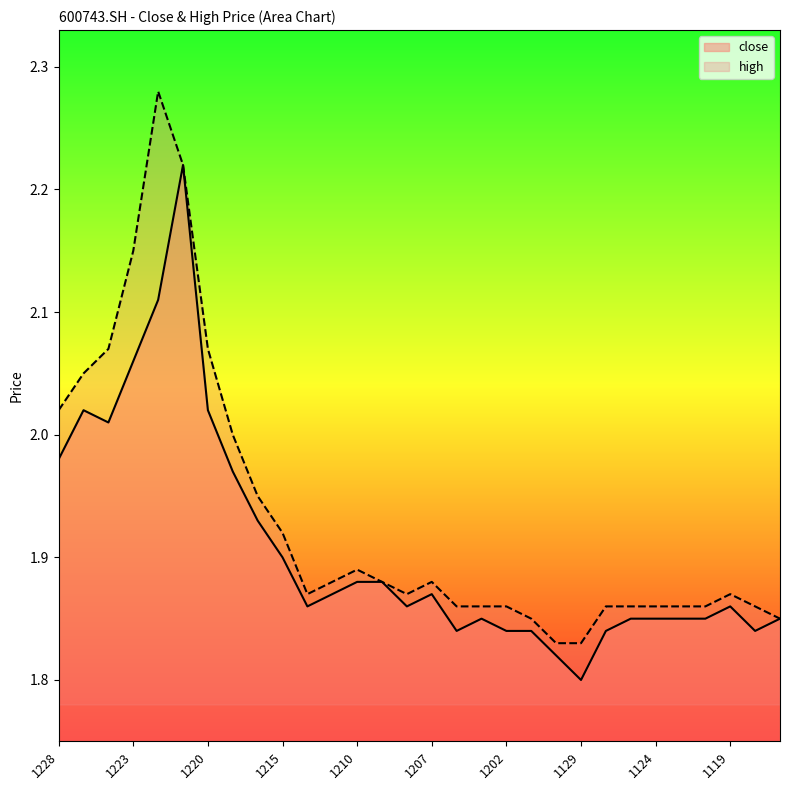

The value of high at 1129 is 2.4. True or false?

False